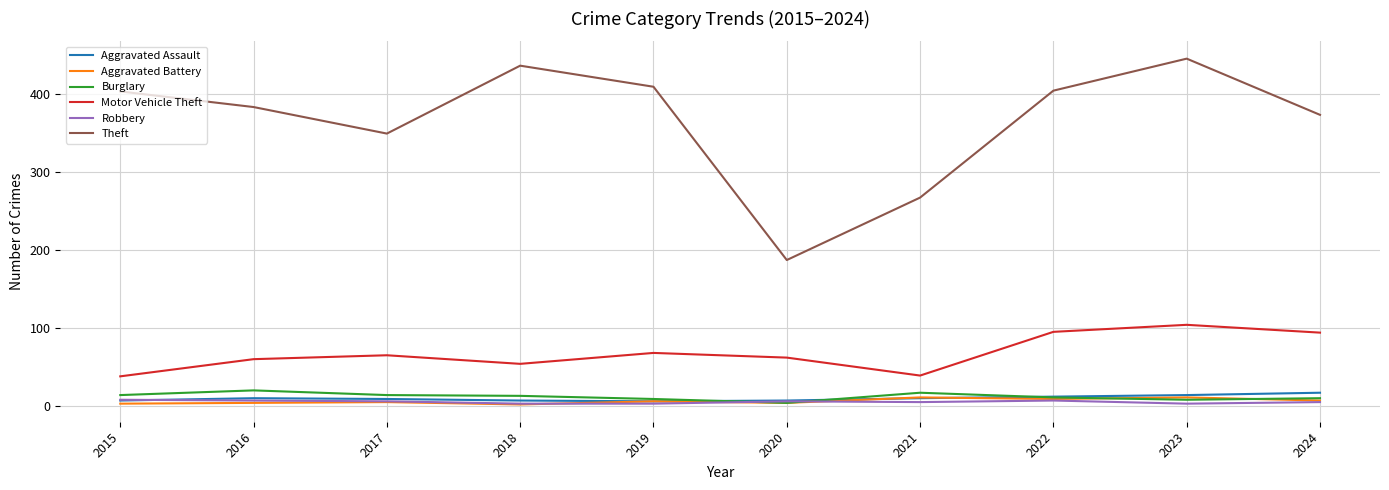

Is the value of Aggravated Battery at 2020 greater than the value of Theft at 2021?

No